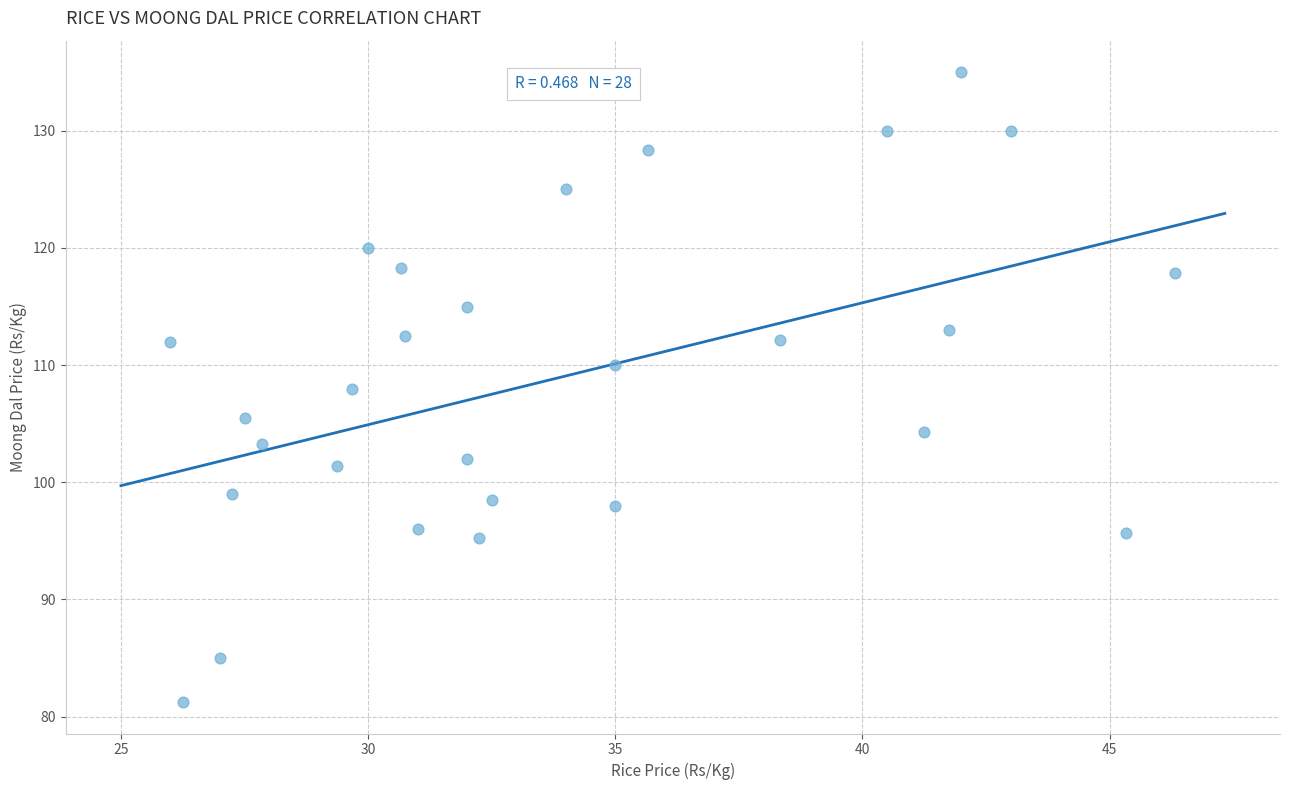

What is the range of X values (max minus min)?

20.3